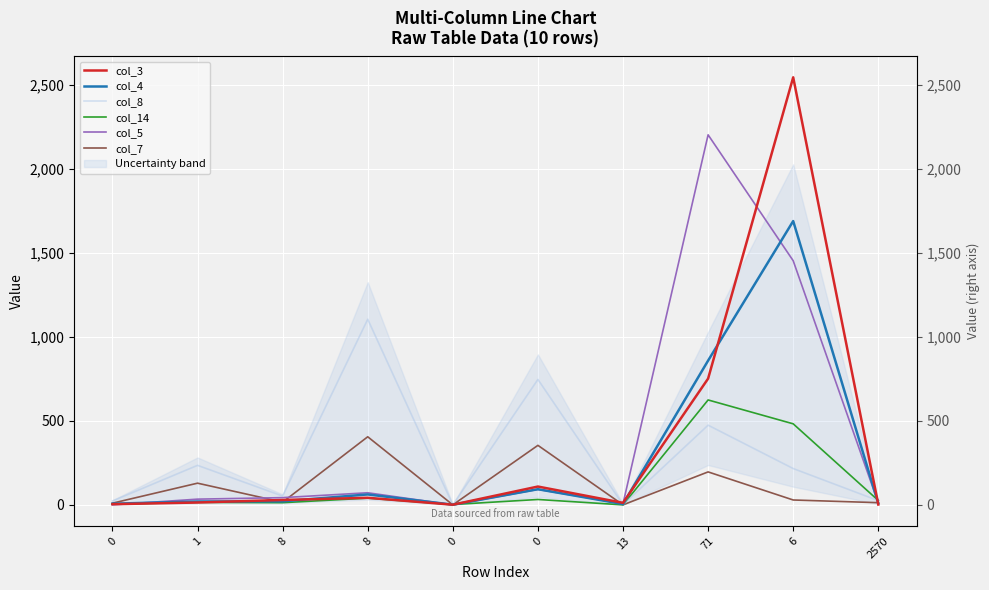

Reading left to right, list all the values displayed in this chart.

col_3: 4	14	29	42	1	109	12	751	2543	2
col_4: 7	20	21	62	1	93	5	858	1688	9
col_8: 23	235	52	1104	0	746	1	474	216	25
col_14: 4	15	13	40	2	32	0	624	482	26
col_5: 0	34	43	72	0	92	7	2201	1452	11
col_7: 10	129	16	405	0	354	0	196	29	13